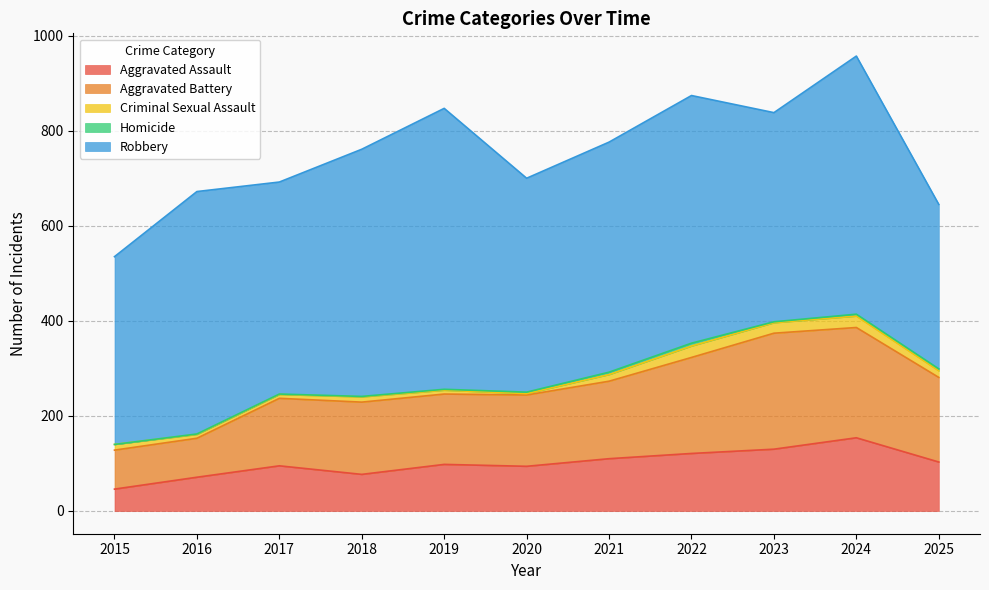

What is the difference between the second highest and minimum values in the Robbery series?

197